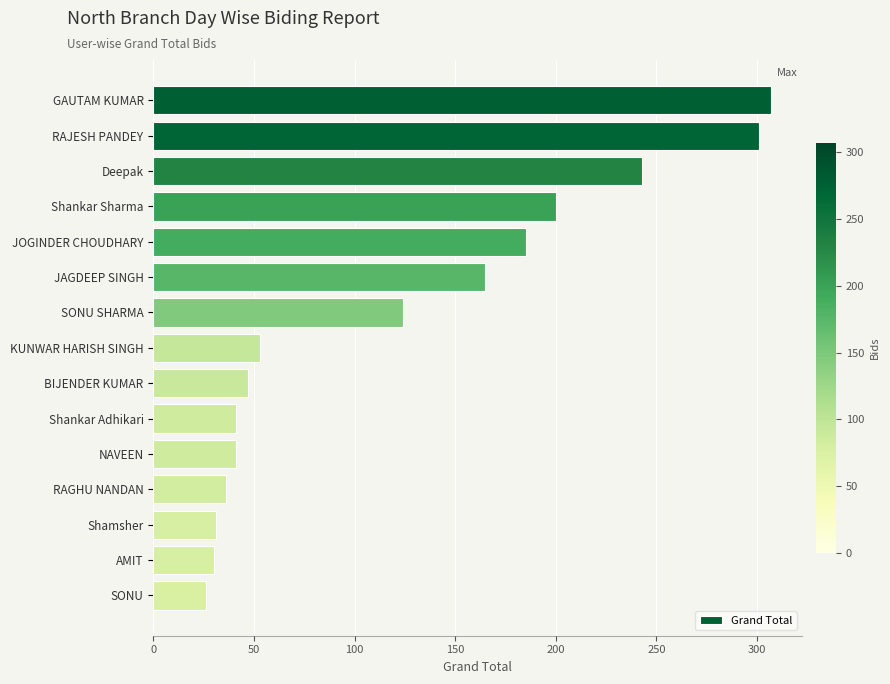

At which label is the value closest to 166?

JAGDEEP SINGH